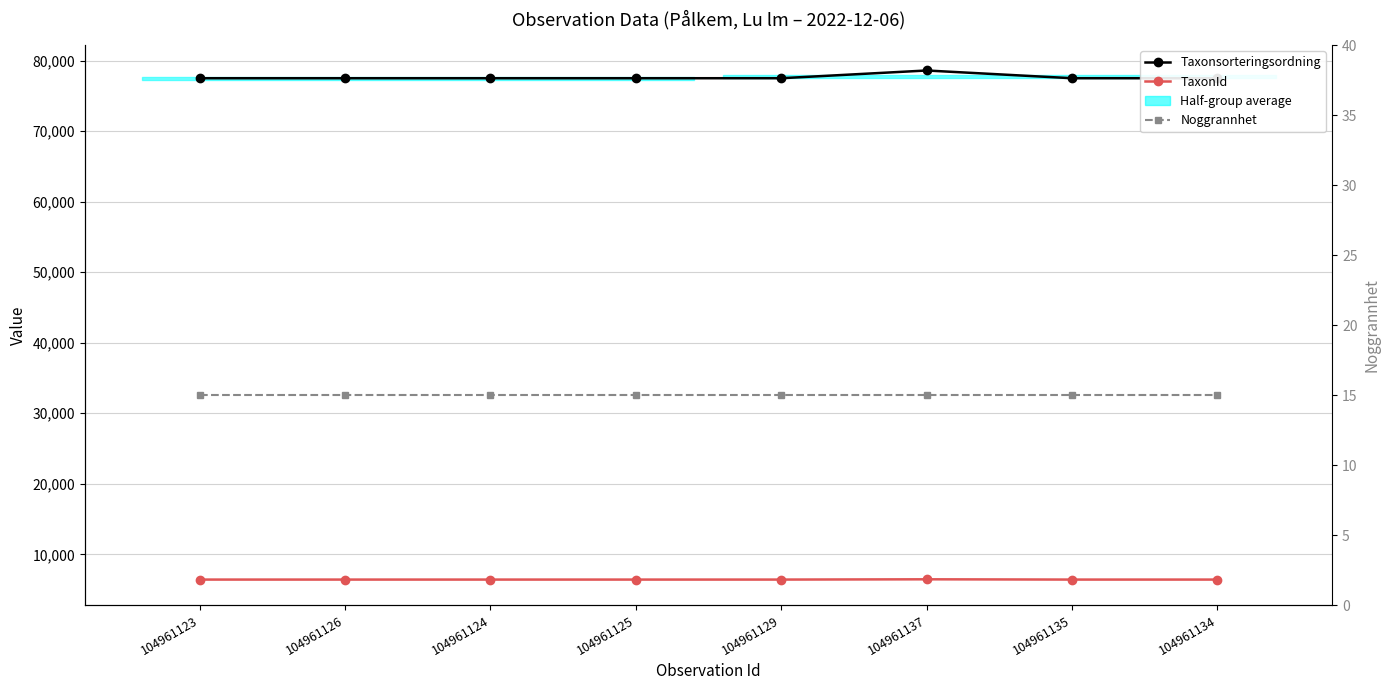

Reading right to left, extract all data points from this chart.

Taxonsorteringsordning: 104961134=77506	104961135=77506	104961137=78602	104961129=77506	104961125=77506	104961124=77506	104961126=77506	104961123=77506
TaxonId: 104961134=6425	104961135=6425	104961137=6463	104961129=6425	104961125=6425	104961124=6425	104961126=6425	104961123=6425
Noggrannhet: 104961134=15	104961135=15	104961137=15	104961129=15	104961125=15	104961124=15	104961126=15	104961123=15